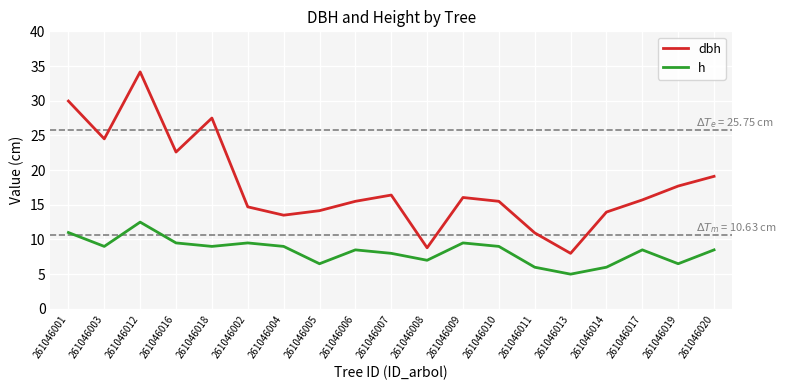

What value does the dbh series have at 261046008?

8.8